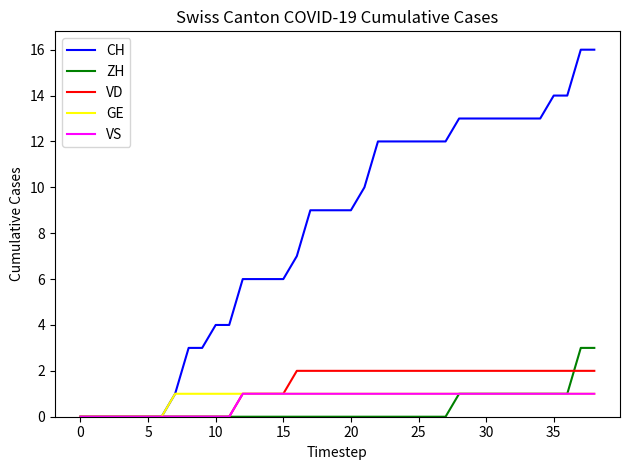

Which series has the largest range (max minus min)?

CH